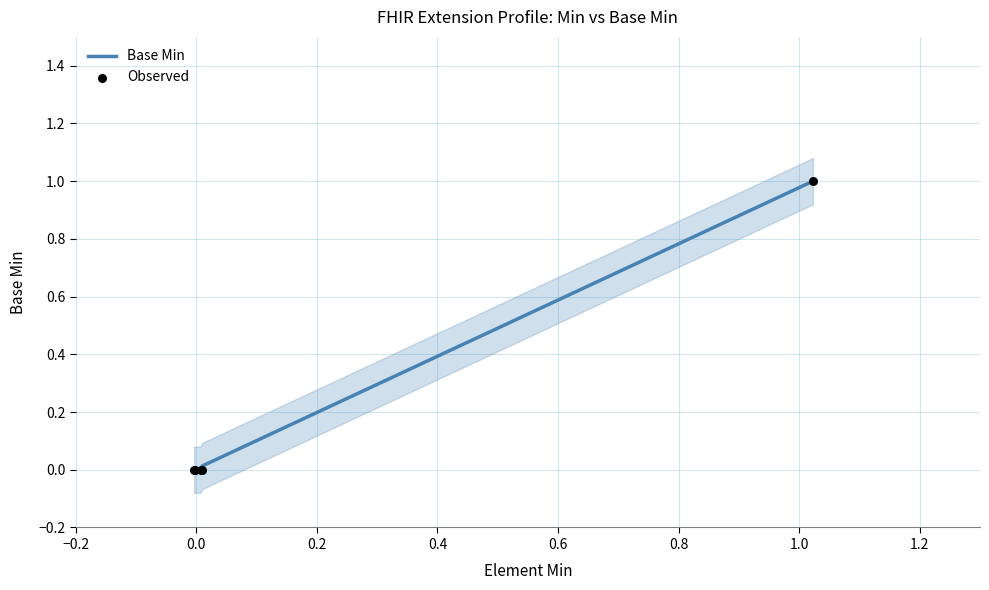

Which series reaches the maximum Y coordinate?

Base Min